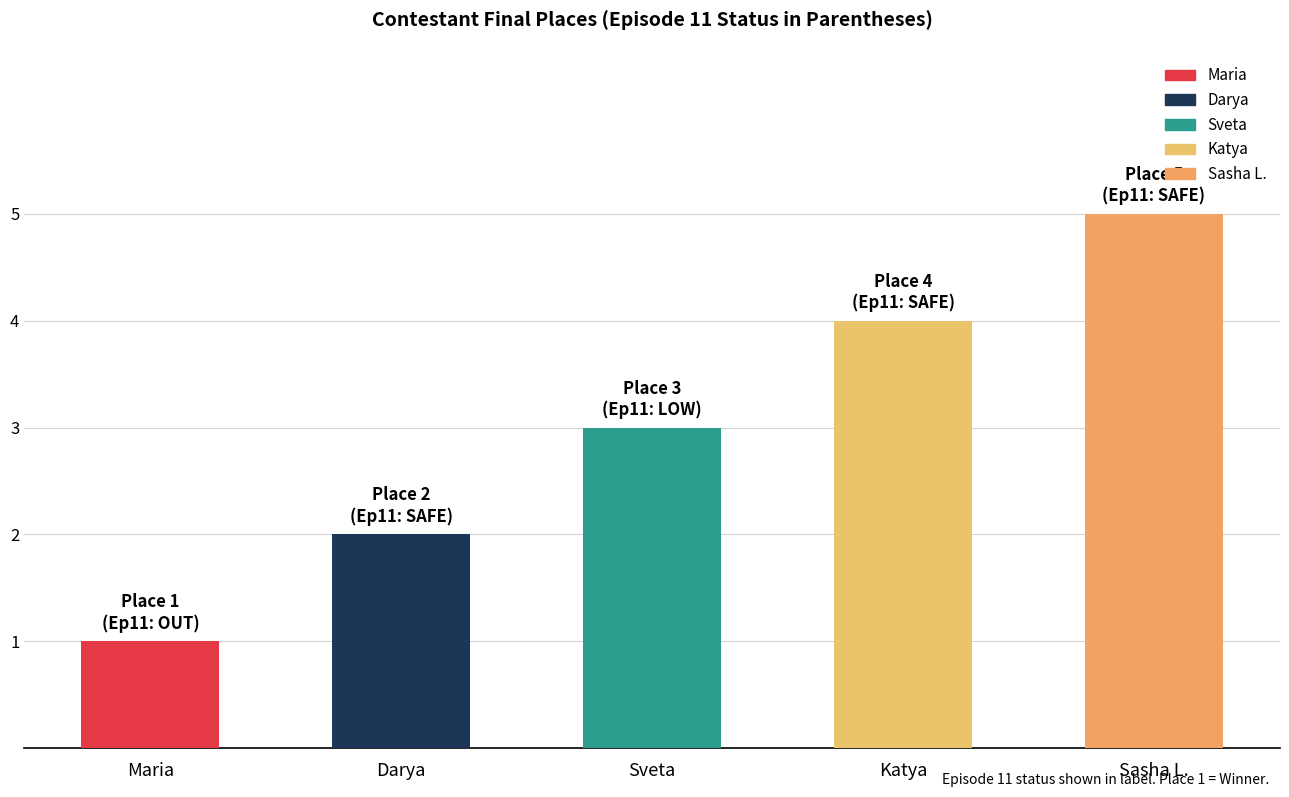

What is the ratio of the value at Darya to the value at Katya?

0.5